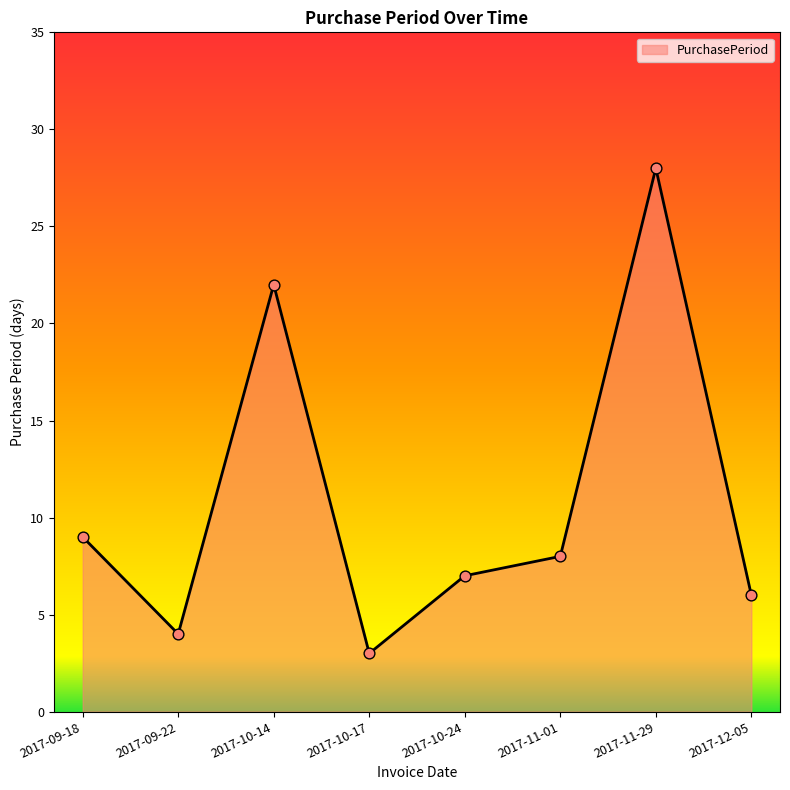

Between 2017-10-17 and 2017-11-29, which is larger?

2017-11-29